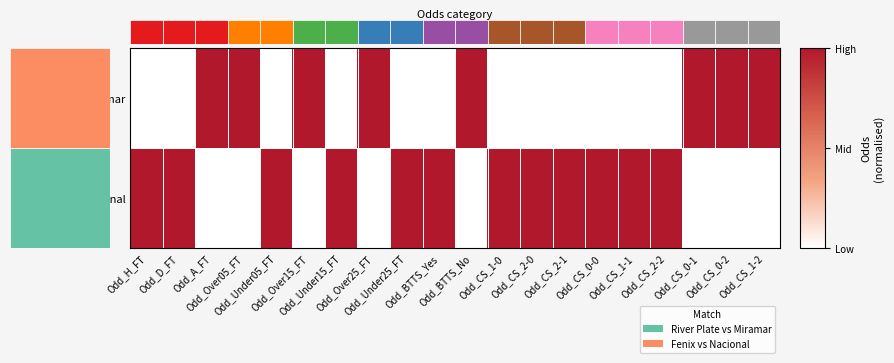

List the series in order of their overall mean, highest first.

Fenix vs Nacional, River Plate vs Miramar